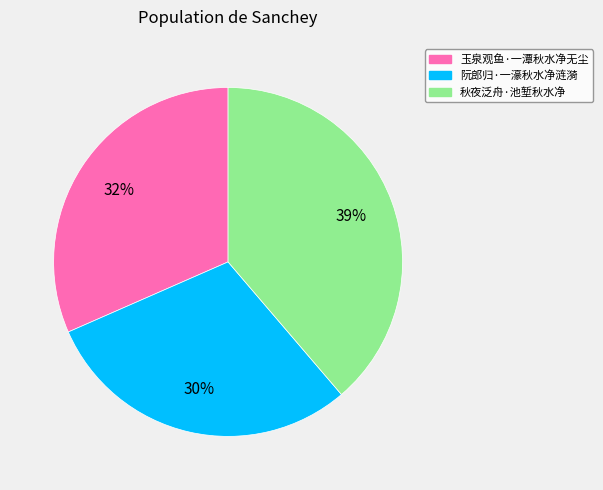

Which slice is the largest?

秋夜泛舟·池堑秋水净